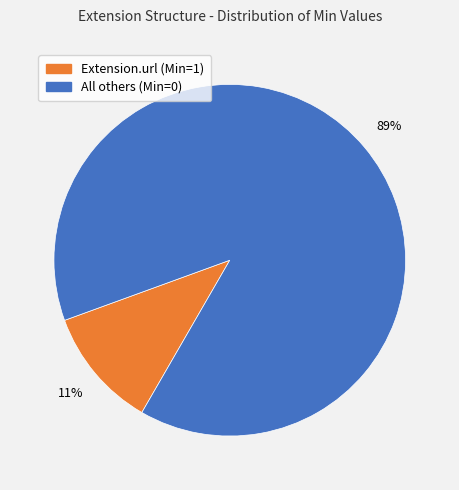

To the nearest percent, what is the average slice percentage?

50%